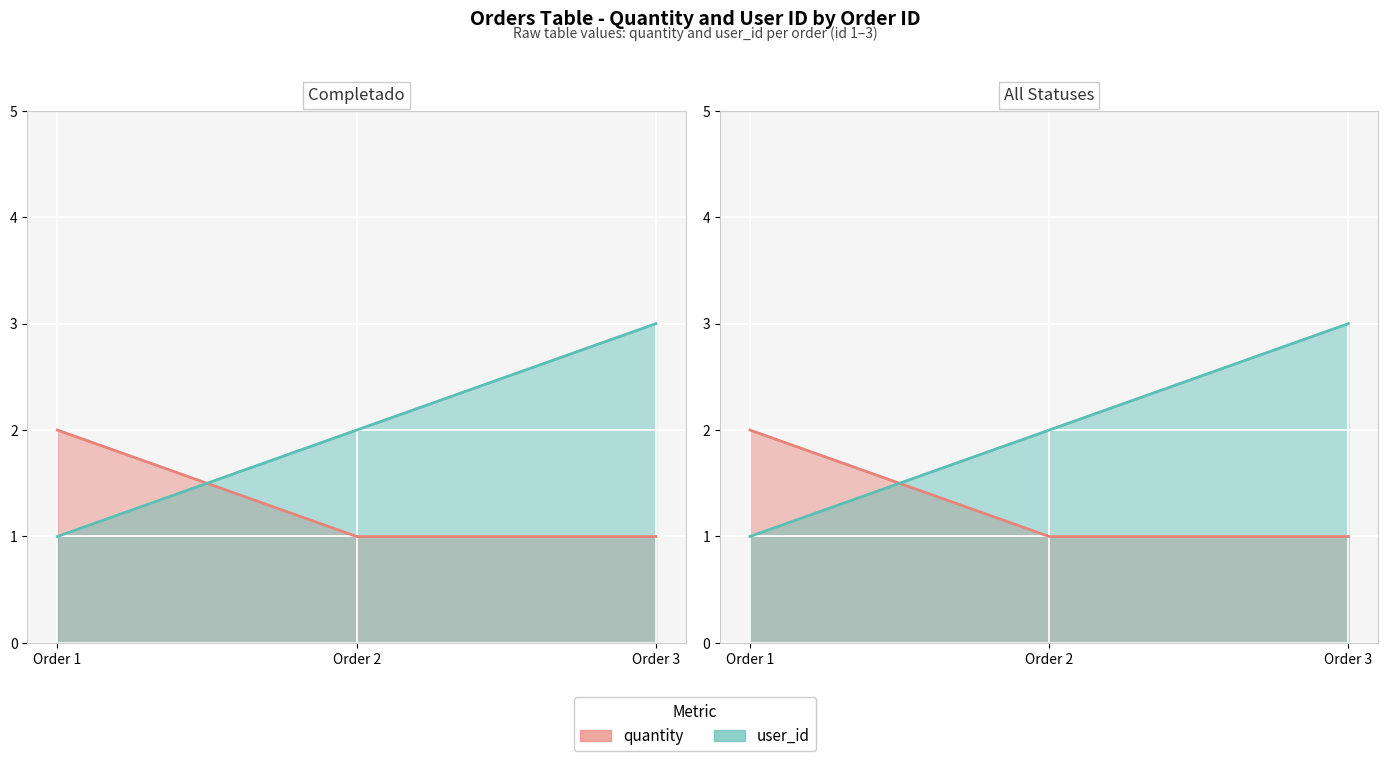

What is the average value of the user_id series?

2